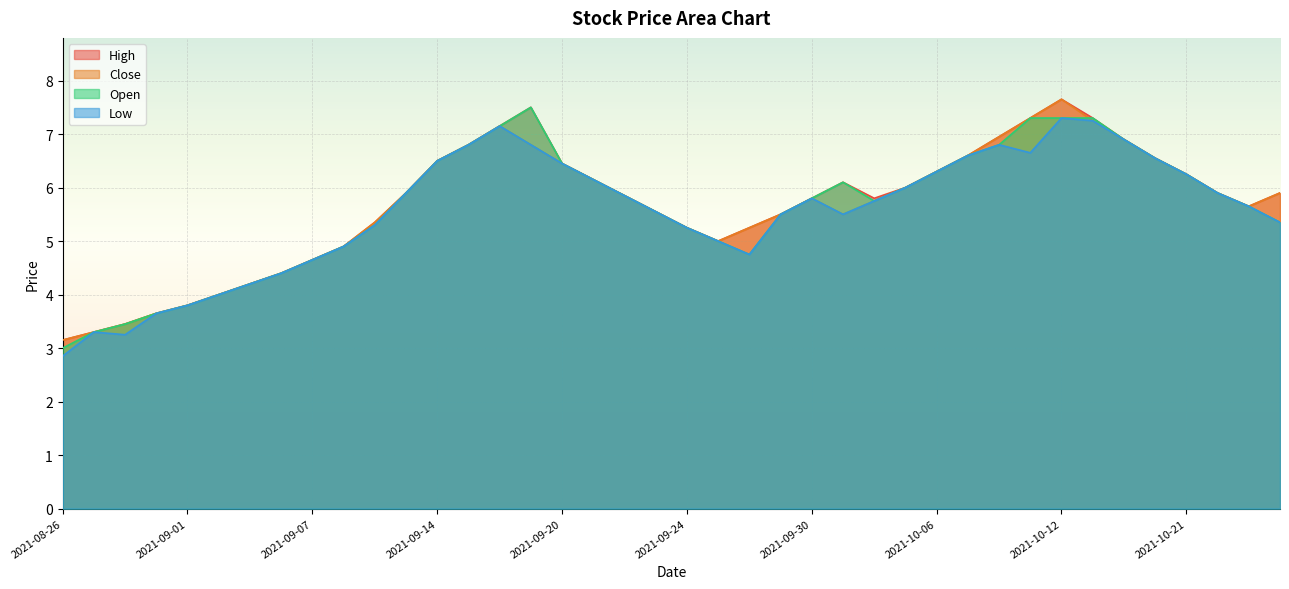

Rank the categories by High value from lowest to highest.

2021-08-26, 2021-08-27, 2021-08-30, 2021-08-31, 2021-09-01, 2021-09-02, 2021-09-03, 2021-09-06, 2021-09-07, 2021-09-08, 2021-09-27, 2021-09-24, 2021-09-28, 2021-09-09, 2021-09-29, 2021-09-23, 2021-10-25, 2021-09-30, 2021-10-04, 2021-09-22, 2021-09-13, 2021-10-22, 2021-10-26, 2021-10-05, 2021-10-01, 2021-09-21, 2021-10-21, 2021-10-06, 2021-09-20, 2021-09-14, 2021-10-20, 2021-10-07, 2021-09-15, 2021-10-18, 2021-10-08, 2021-09-16, 2021-10-11, 2021-10-13, 2021-09-17, 2021-10-12